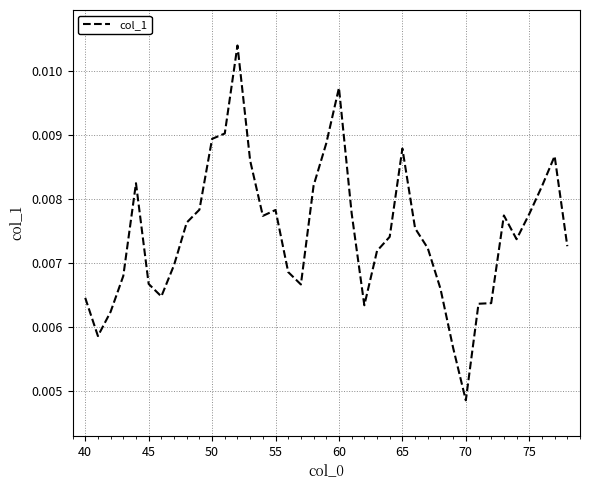

Where is the data nearest to the value 0?

70